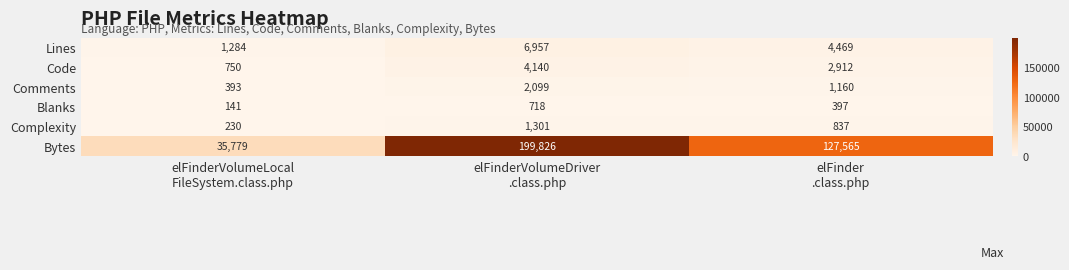

What is the sum of all Bytes values?

363170